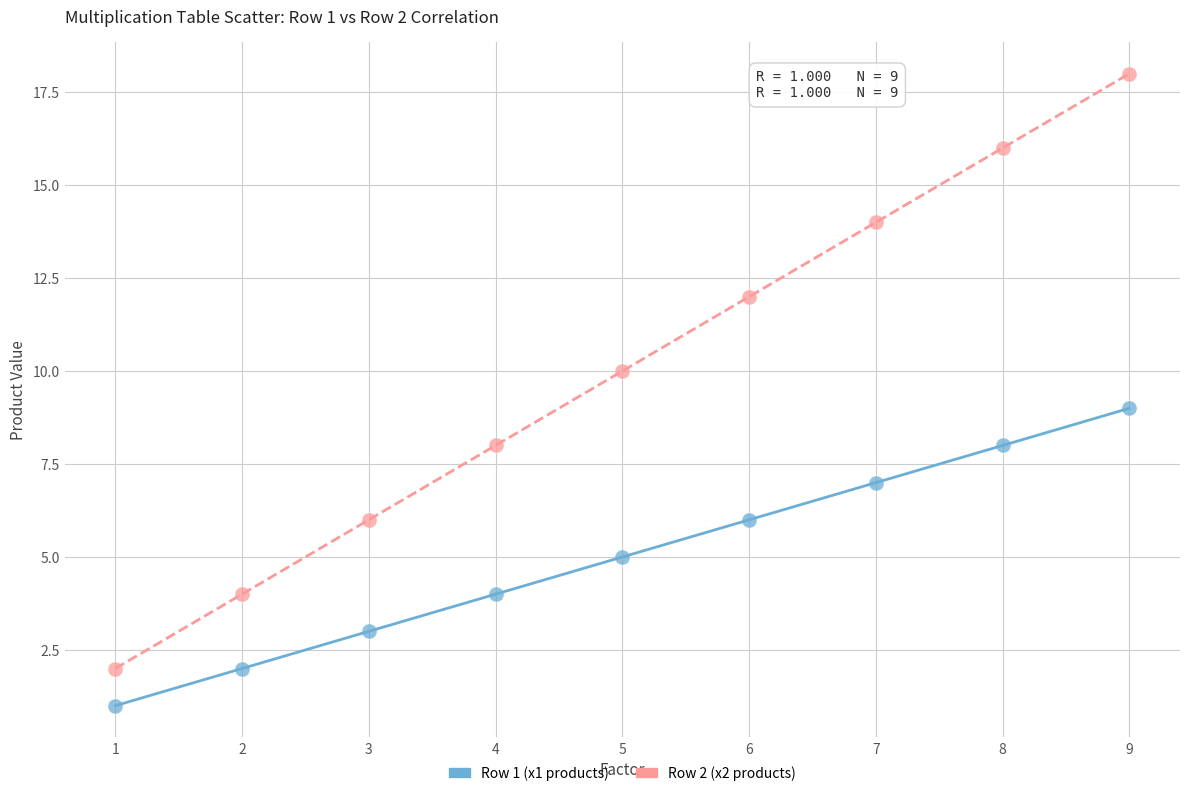

What is the X range (max minus min) for the scatter plot?

8